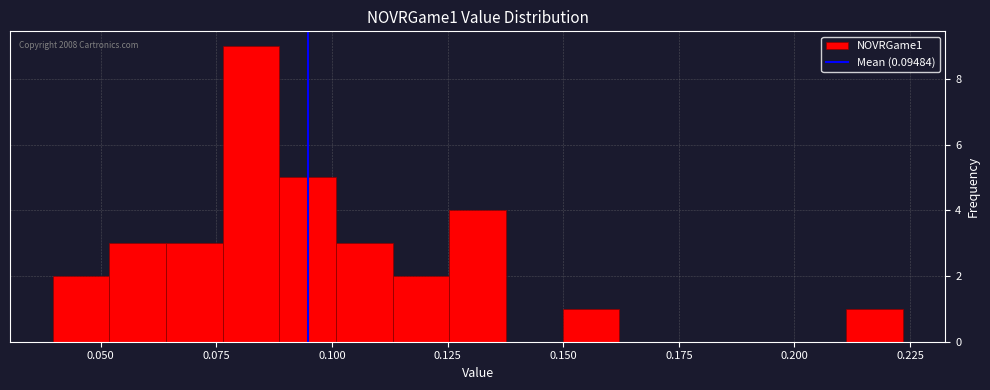

Around what value on the x-axis is the tallest bar? Give the approximate position of its centre, as read against the axis.

0.080